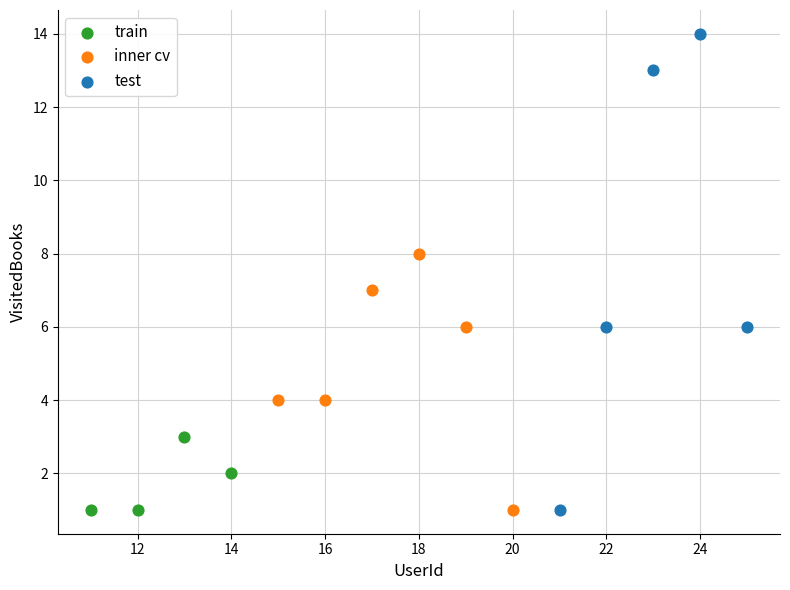

Which series reaches the maximum Y coordinate?

test